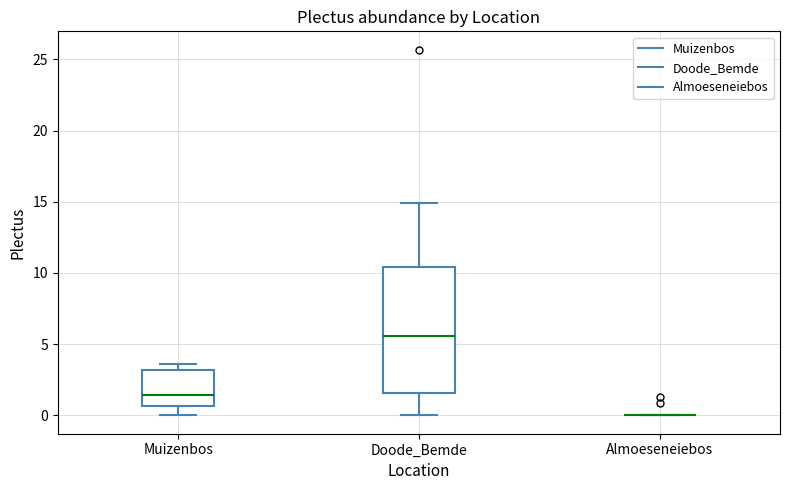

Where is the upper edge of the box for Doode_Bemde on the y-axis? The values are not printed on the chart, so give them approximately, as read against the axis.

10.5